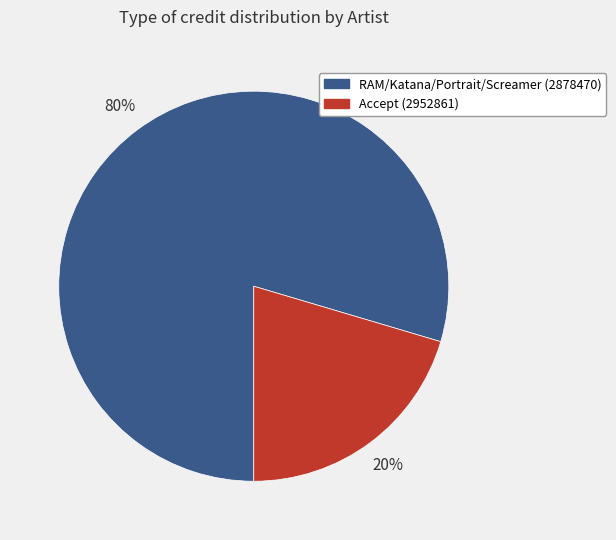

Does any single category account for the majority?

Yes